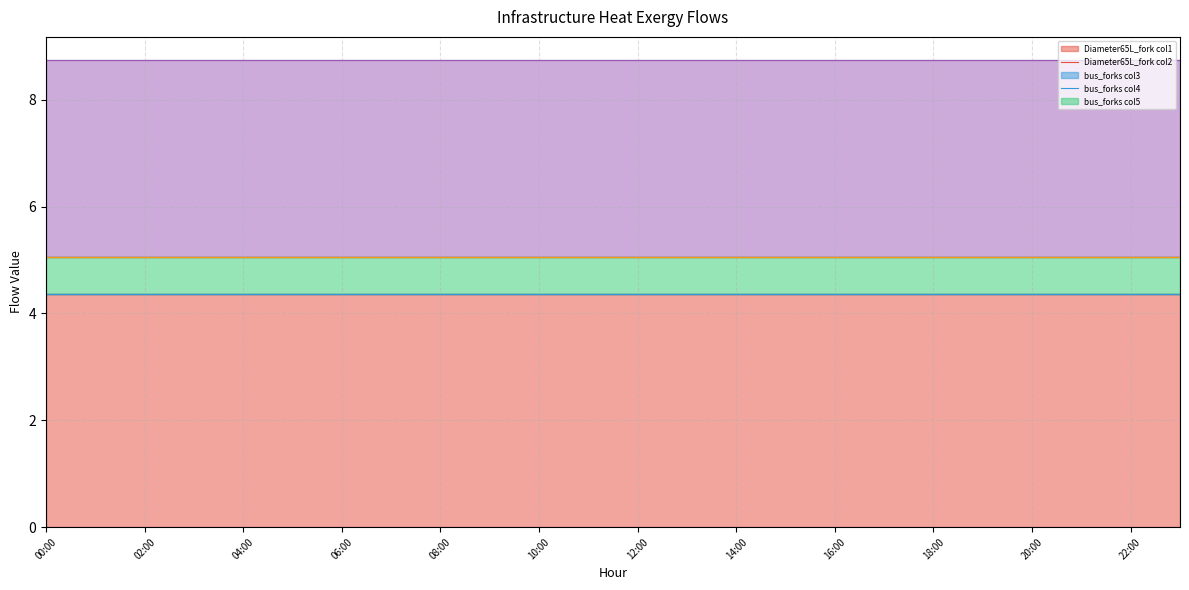

Reading left to right, what are all the values shown in this chart?

infrastructure_heat_Diameter65L_fork_col1: 4.4	4.4	4.4	4.4	4.4	4.4	4.4	4.4	4.4	4.4	4.4	4.4	4.4	4.4	4.4	4.4	4.4	4.4	4.4	4.4	4.4	4.4	4.4	4.4
infrastructure_heat_Diameter65L_fork_col2: 0.0	0.0	0.0	0.0	0.0	0.0	0.0	0.0	0.0	0.0	0.0	0.0	0.0	0.0	0.0	0.0	0.0	0.0	0.0	0.0	0.0	0.0	0.0	0.0
infrastructure_heat_bus_forks_col3: 0.7	0.7	0.7	0.7	0.7	0.7	0.7	0.7	0.7	0.7	0.7	0.7	0.7	0.7	0.7	0.7	0.7	0.7	0.7	0.7	0.7	0.7	0.7	0.7
infrastructure_heat_bus_forks_col4: 0.0	0.0	0.0	0.0	0.0	0.0	0.0	0.0	0.0	0.0	0.0	0.0	0.0	0.0	0.0	0.0	0.0	0.0	0.0	0.0	0.0	0.0	0.0	0.0
infrastructure_heat_bus_forks_col5: 3.7	3.7	3.7	3.7	3.7	3.7	3.7	3.7	3.7	3.7	3.7	3.7	3.7	3.7	3.7	3.7	3.7	3.7	3.7	3.7	3.7	3.7	3.7	3.7